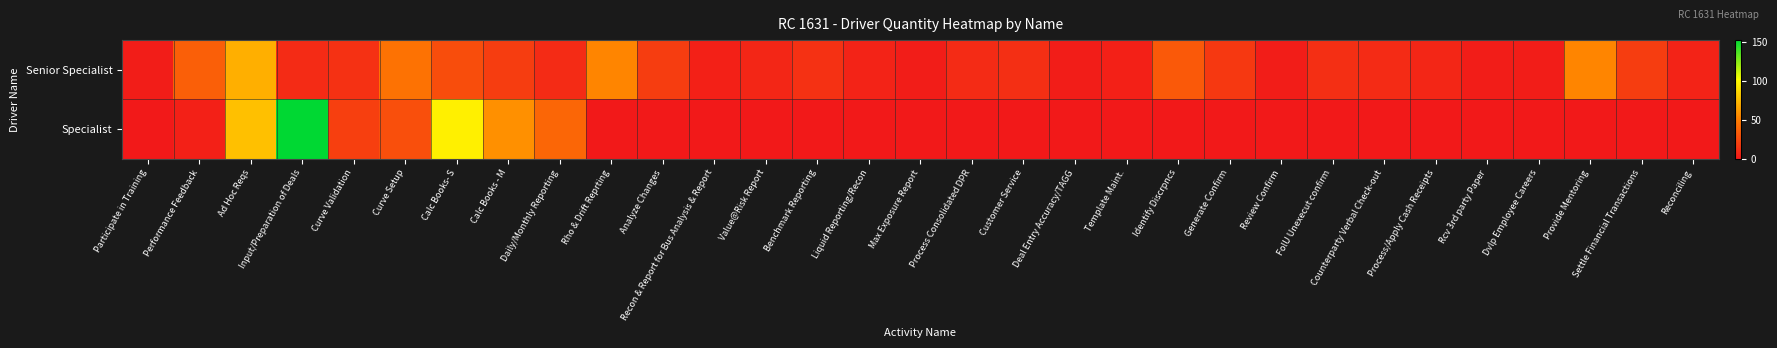

Reading left to right, transcribe all the data shown in this chart.

Senior Specialist: Participate in Training=2	Performance Feedback=35	Ad Hoc Reqs=70	Input/Preparation of Deals=9	Curve Validation=12	Curve Setup=44	Calc Books- S=26	Calc Books - M=18	Daily/Monthly Reporting=9	Rho & Drift Reprting=53	Analyze Changes=18	Recon & Report for Bus Analysis & Report=4	Value@Risk Report=7	Benchmark Reporting=12	Liquid Reporting/Recon=5	Max Exposure Report=2	Process Consolidated DPR=9	Customer Service=11	Deal Entry Accuracy/TAGG=2	Template Maint.=4	Identify Discrpncs=32	Generate Confirm=16	Review Confirm=2	FolU Unexecut confirm=11	Counterparty Verbal Check-out=9	Process/Apply Cash Receipts=7	Rcv 3rd party Paper=2	Dvlp Employee Careers=2	Provide Mentoring=53	Settle Financial Transactions=18	Reconciling=5
Specialist: Participate in Training=0	Performance Feedback=4	Ad Hoc Reqs=76	Input/Preparation of Deals=152	Curve Validation=19	Curve Setup=27	Calc Books- S=95	Calc Books - M=57	Daily/Monthly Reporting=38	Rho & Drift Reprting=0	Analyze Changes=0	Recon & Report for Bus Analysis & Report=0	Value@Risk Report=0	Benchmark Reporting=0	Liquid Reporting/Recon=0	Max Exposure Report=0	Process Consolidated DPR=0	Customer Service=0	Deal Entry Accuracy/TAGG=0	Template Maint.=0	Identify Discrpncs=0	Generate Confirm=0	Review Confirm=0	FolU Unexecut confirm=0	Counterparty Verbal Check-out=0	Process/Apply Cash Receipts=0	Rcv 3rd party Paper=0	Dvlp Employee Careers=0	Provide Mentoring=0	Settle Financial Transactions=0	Reconciling=0